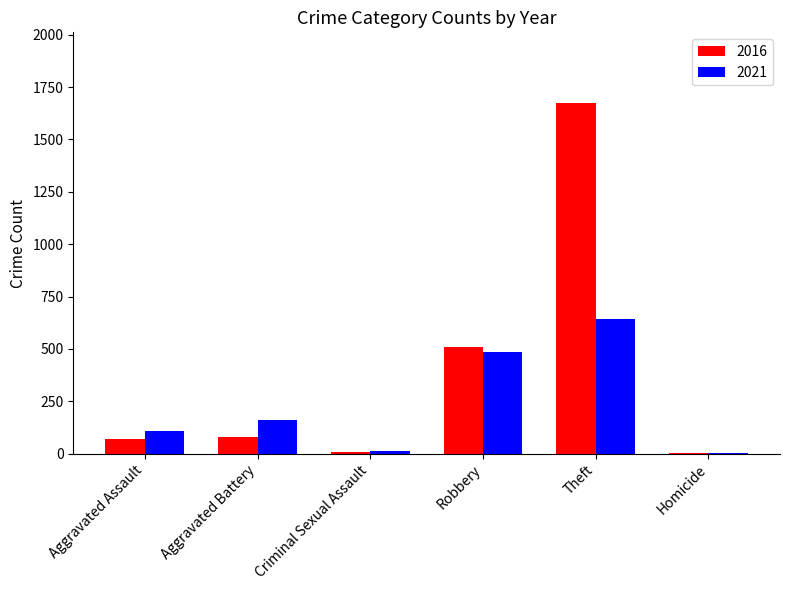

What is the maximum value shown in the chart?

1676